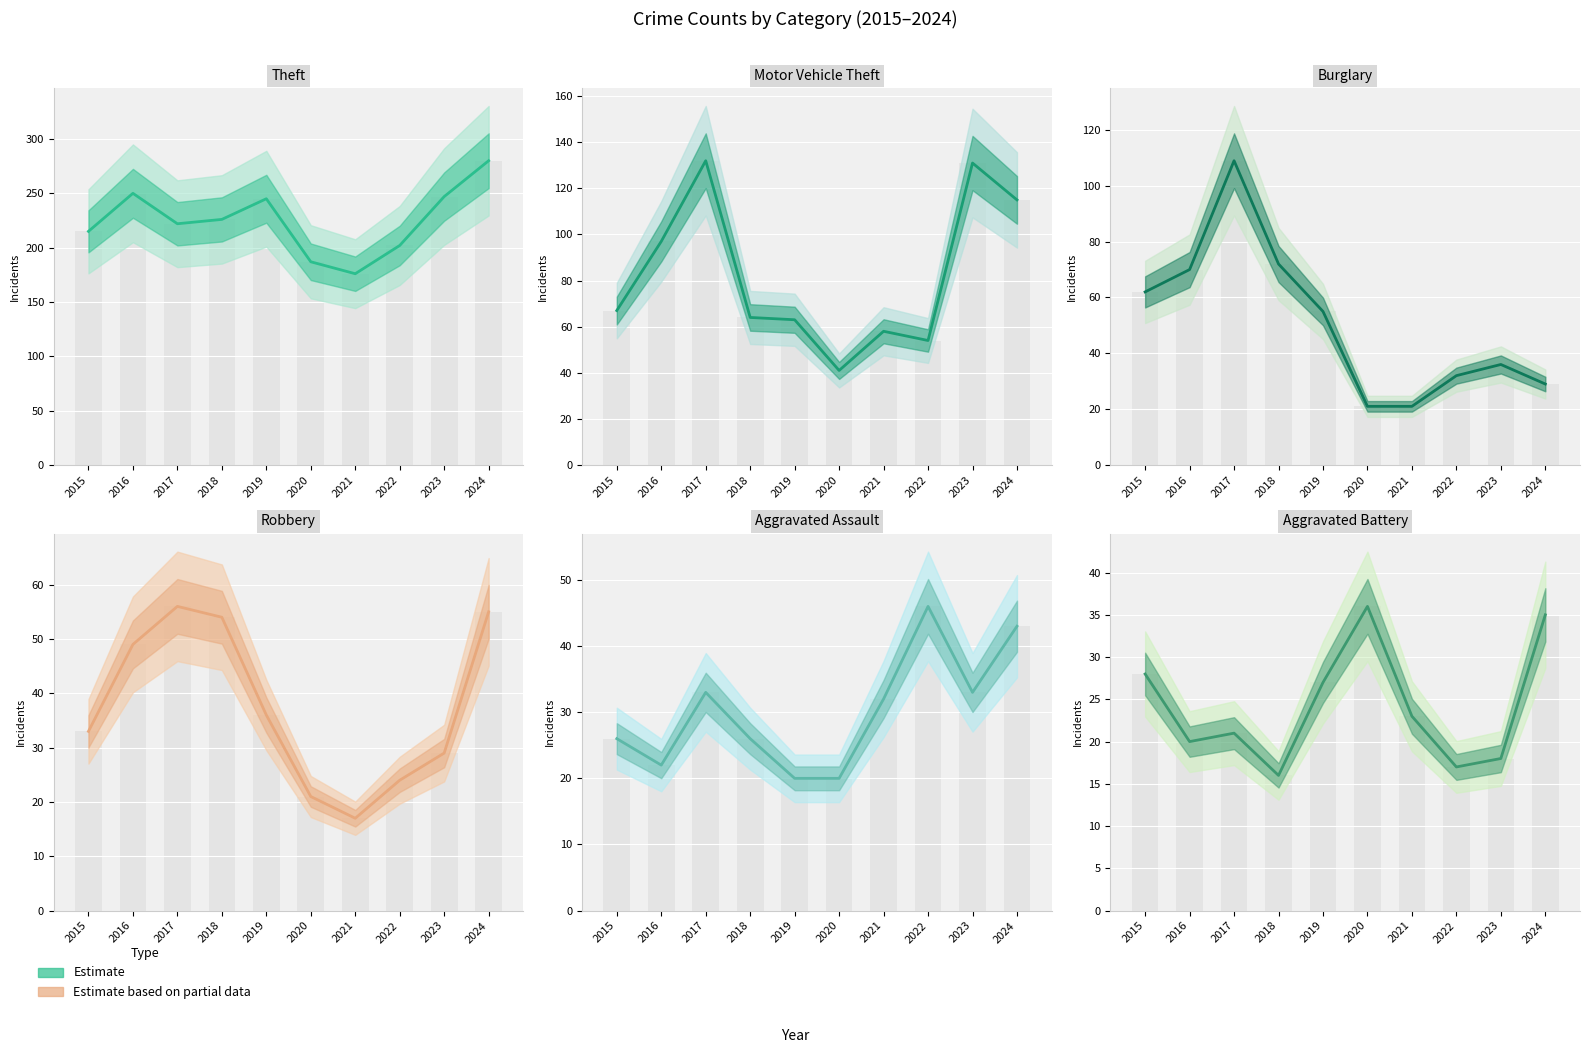

At which label does Aggravated Assault first exceed 32?

2017